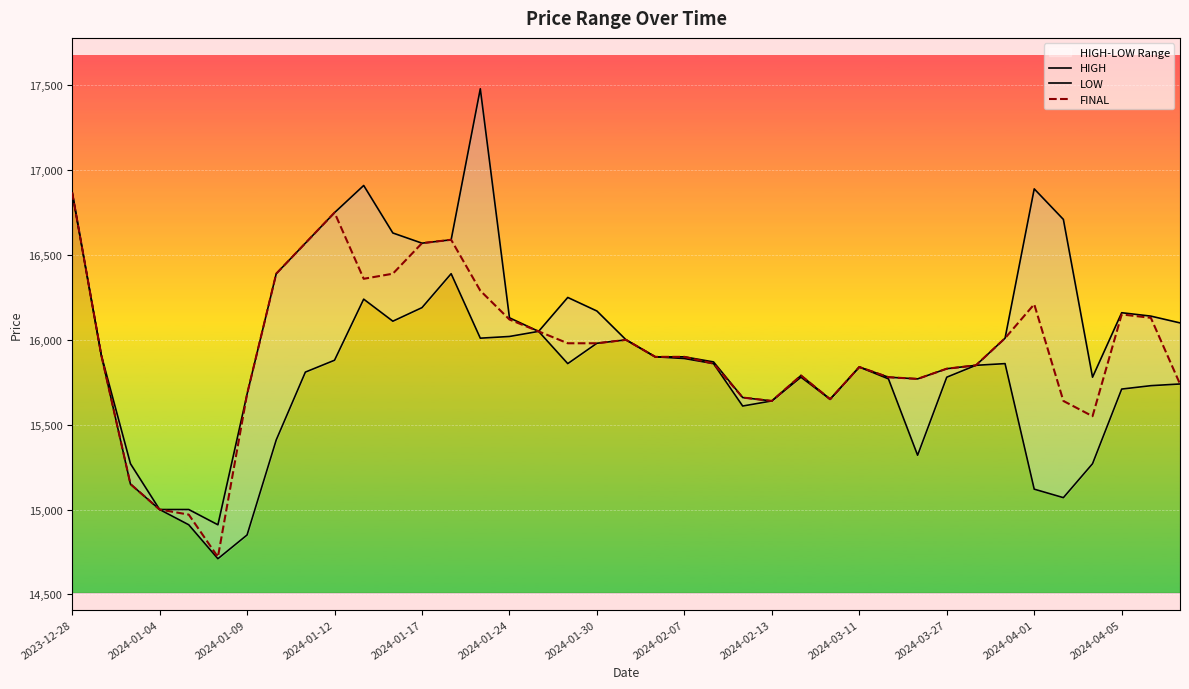

What is the average value of the HIGH series?

16062